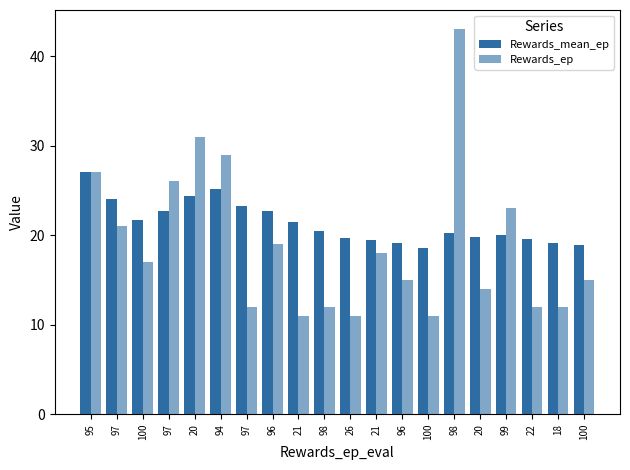

Read the Rewards_mean_ep value at 20.

19.8